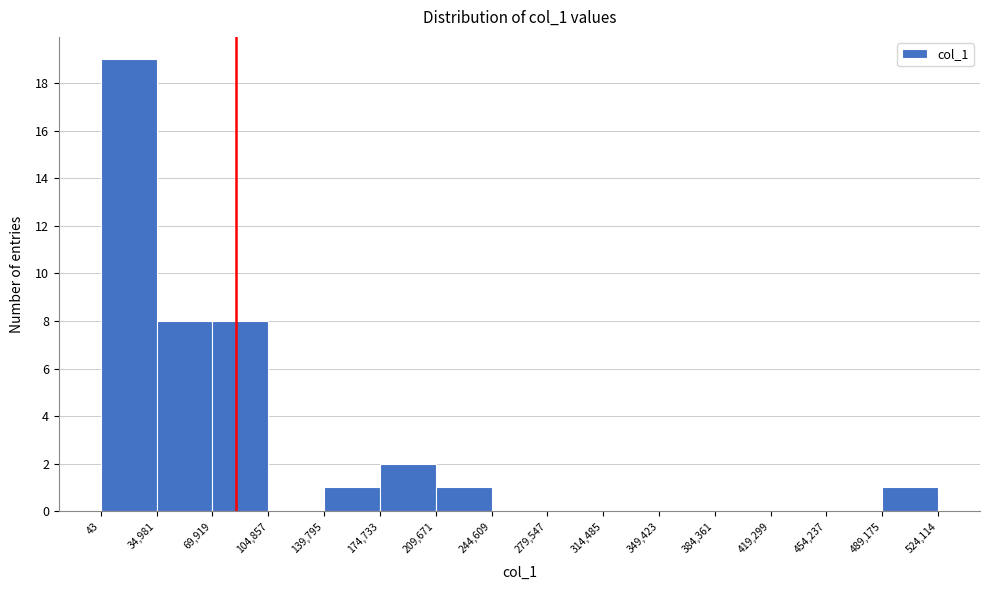

How tall is the bar that spans 139,795 to 174,733 on the x-axis? The values are not printed on the chart, so give them approximately, as read against the axis.

1